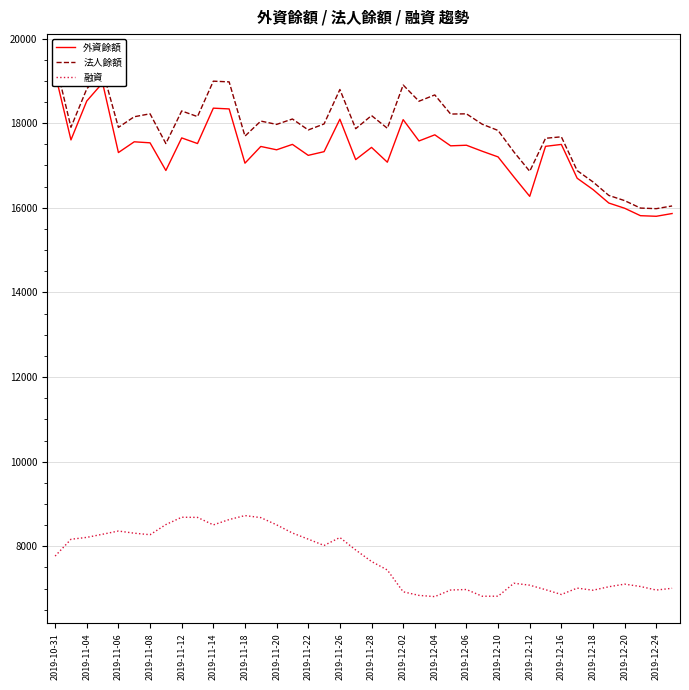

True or false: 外資餘額 and 法人餘額 intersect in this chart.

False